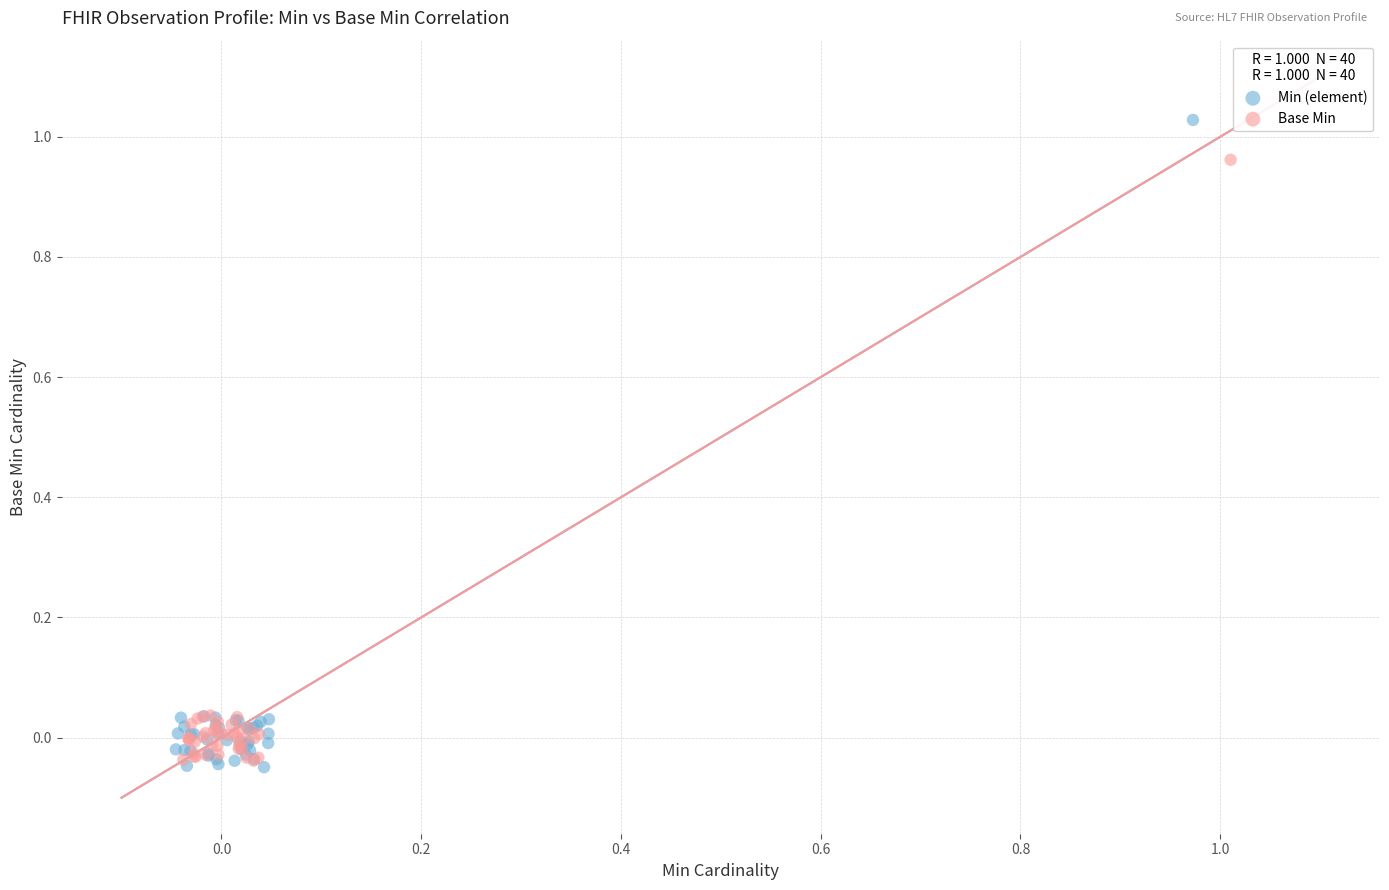

Which series has the widest spread of Y values?

Min (element)